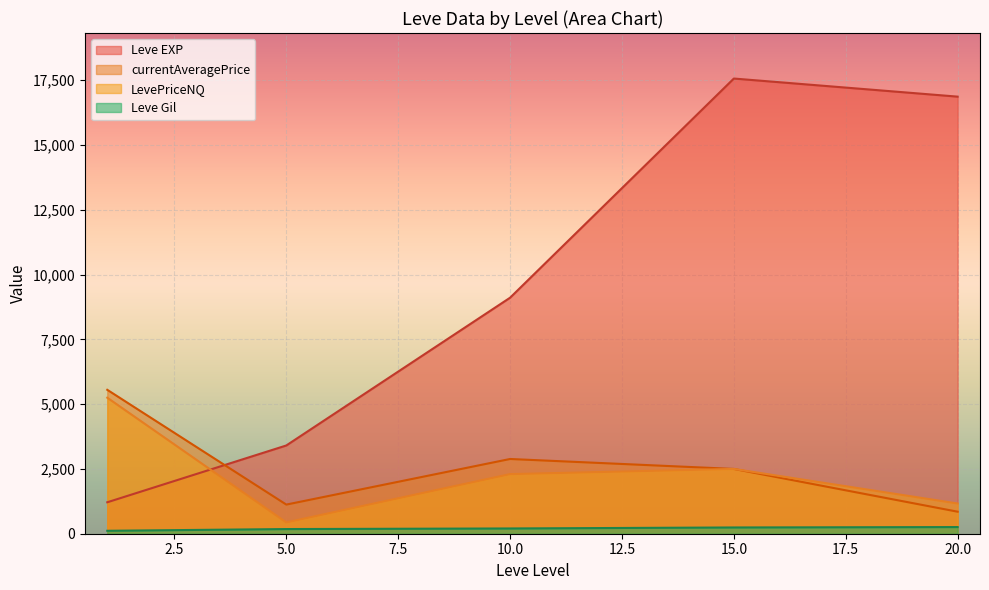

Which category has the highest value in the Leve Gil series?

20